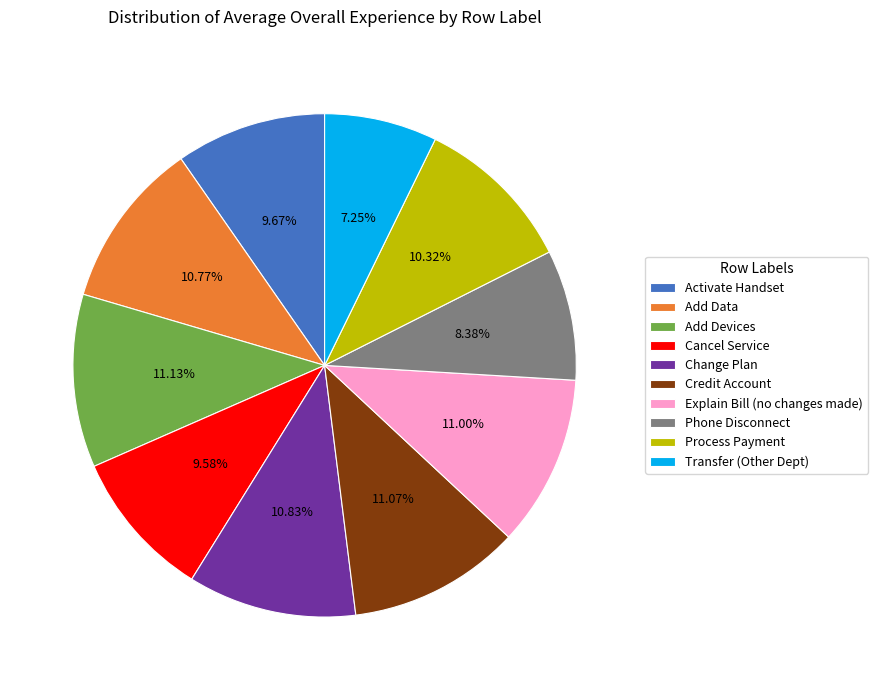

Approximately how many times larger is the value at Credit Account compared to Cancel Service?

1.2